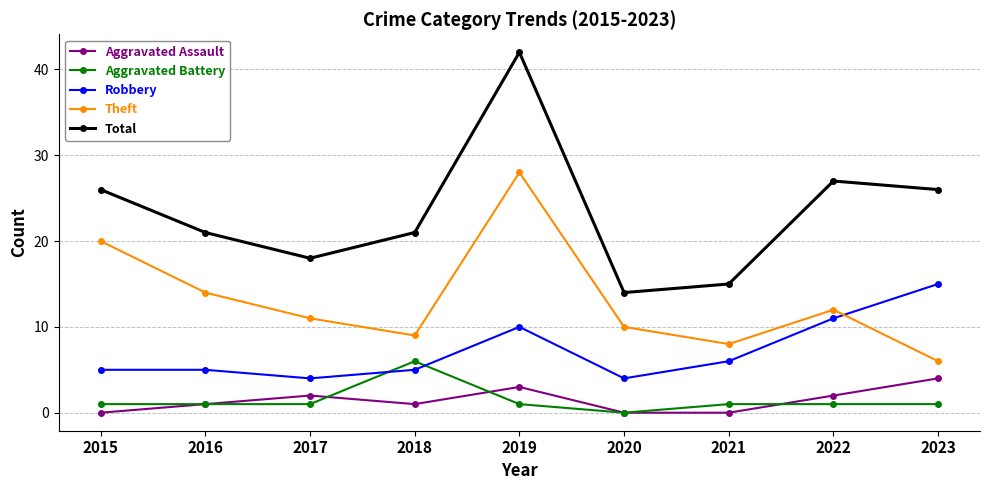

What is the difference between the maximum and second lowest values in the Total series?

27